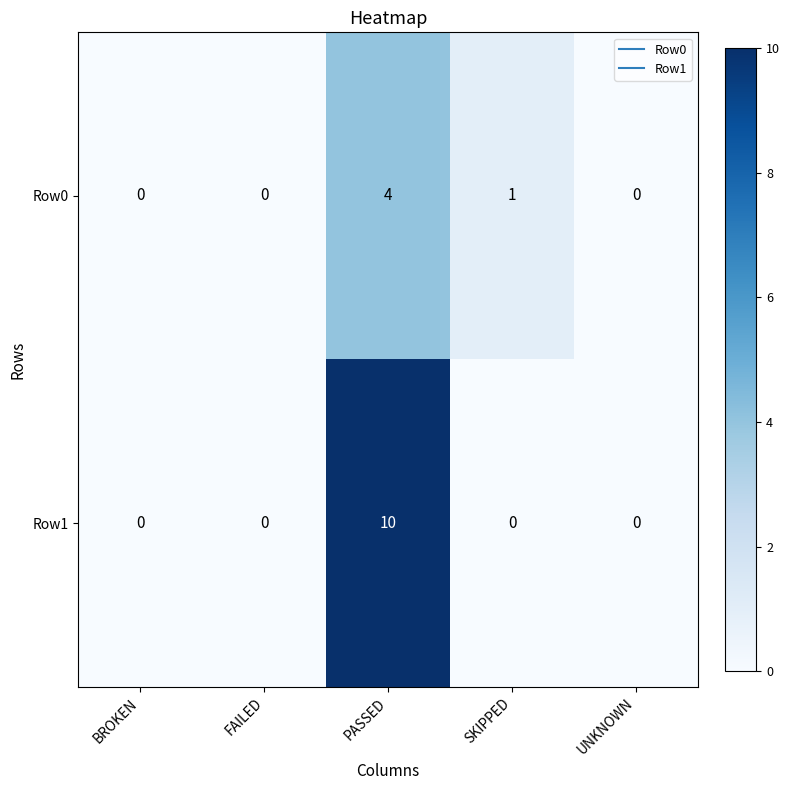

What is the difference between the maximum and second lowest values in the Row1 series?

10